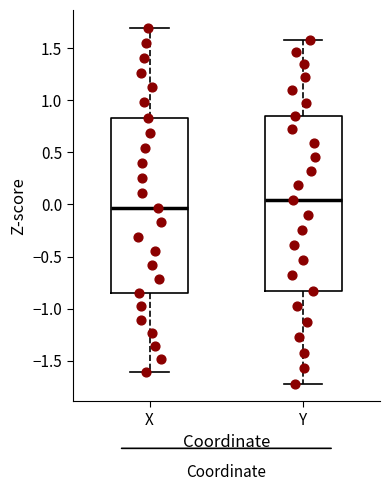

Reading left to right, read every box against the y-axis: the position of its median line, the range the box covers, and the ends of its whiskers. The values are not printed on the chart, so give them approximately, as read against the axis.

X: median -0.05, box -0.85 to 0.85, whiskers -1.60 to 1.70
Y: median 0.05, box -0.85 to 0.85, whiskers -1.70 to 1.60